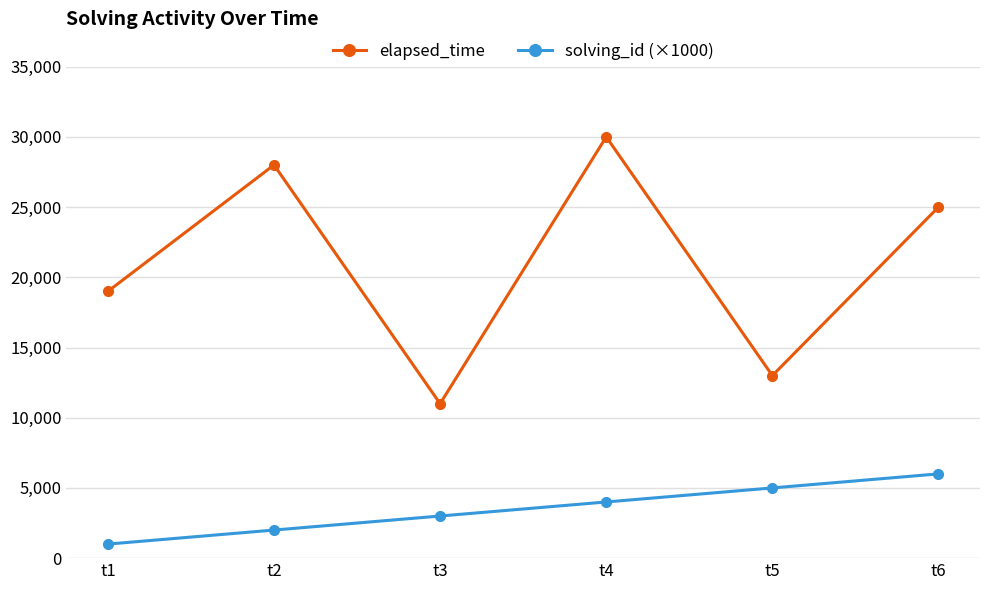

Reading right to left, extract all data points from this chart.

elapsed_time: t6=25000	t5=13000	t4=30000	t3=11000	t2=28000	t1=19000
solving_id (×1000): t6=6000	t5=5000	t4=4000	t3=3000	t2=2000	t1=1000